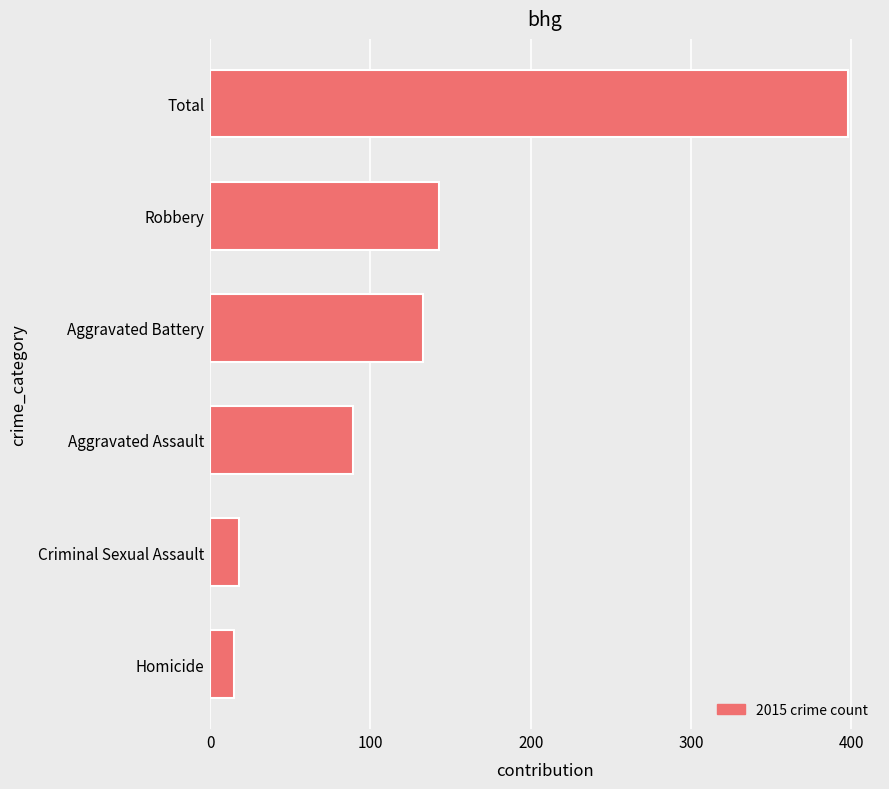

Which category has the highest value across all series?

Total